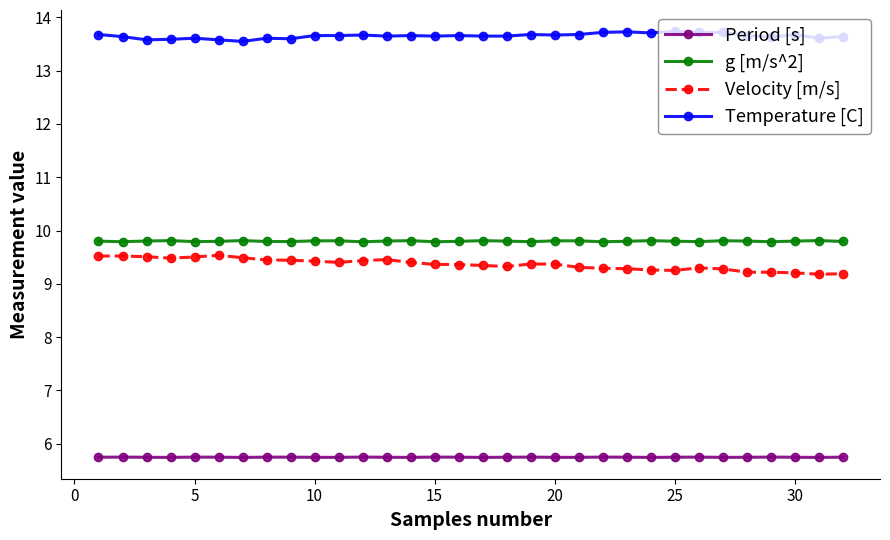

How many Period [s] values are between 5 and 6?

32